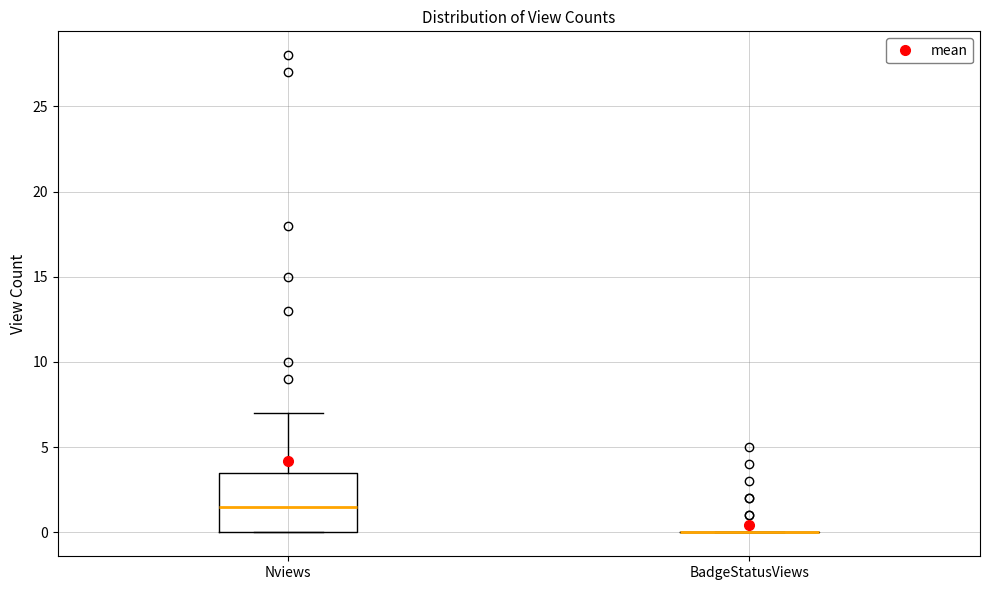

Comparing the boxes themselves (not the whiskers), which one is the tallest?

Nviews